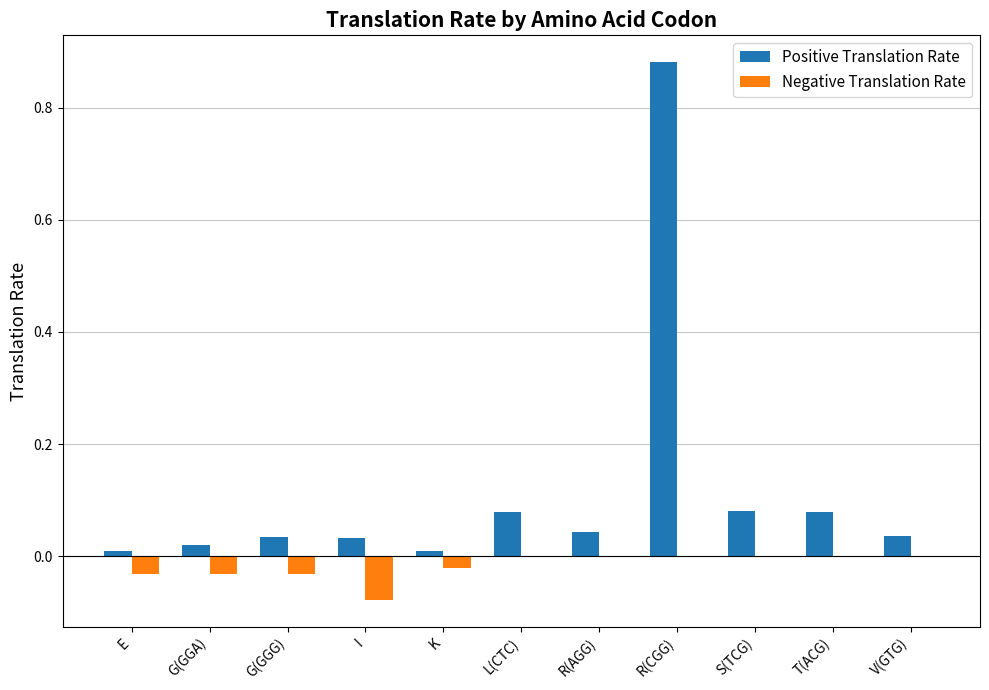

Which series has the largest total across all categories?

Positive Translation Rate